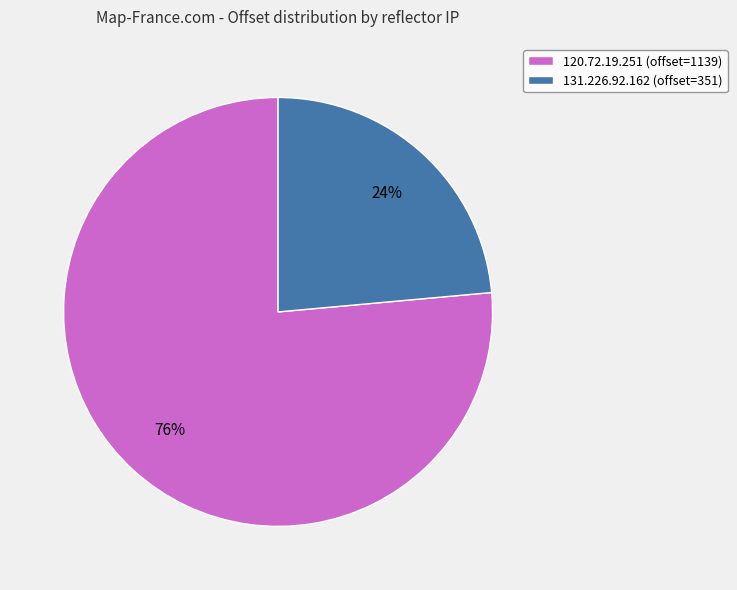

How many segments does this pie chart have?

2